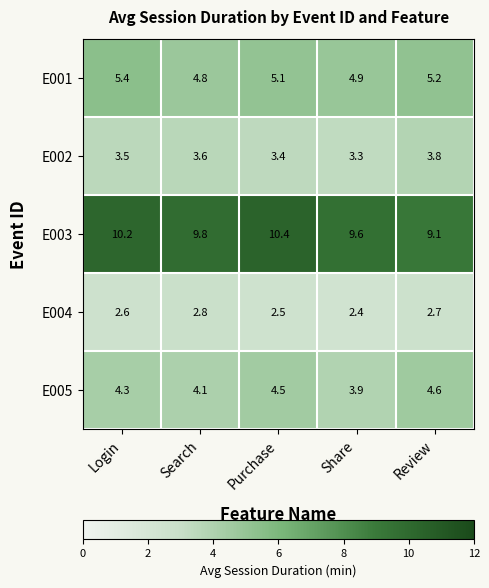

Which series has the largest range (max minus min)?

E003